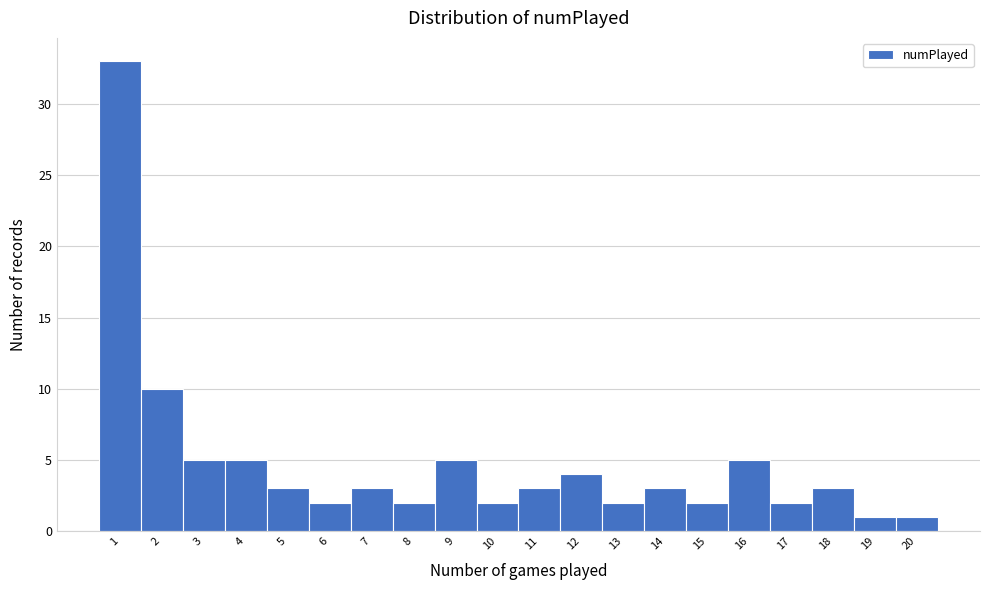

Reading left to right, transcribe this chart: for each bar, give the range it covers on the x-axis and its height. The values are not printed on the chart, so give them approximately, as read against the axis.

0.5 to 1.5: 33
1.5 to 2.5: 10
2.5 to 3.5: 5
3.5 to 4.5: 5
4.5 to 5.5: 3
5.5 to 6.5: 2
6.5 to 7.5: 3
7.5 to 8.5: 2
8.5 to 9.5: 5
9.5 to 10.5: 2
10.5 to 11.5: 3
11.5 to 12.5: 4
12.5 to 13.5: 2
13.5 to 14.5: 3
14.5 to 15.5: 2
15.5 to 16.5: 5
16.5 to 17.5: 2
17.5 to 18.5: 3
18.5 to 19.5: 1
19.5 to 20.5: 1